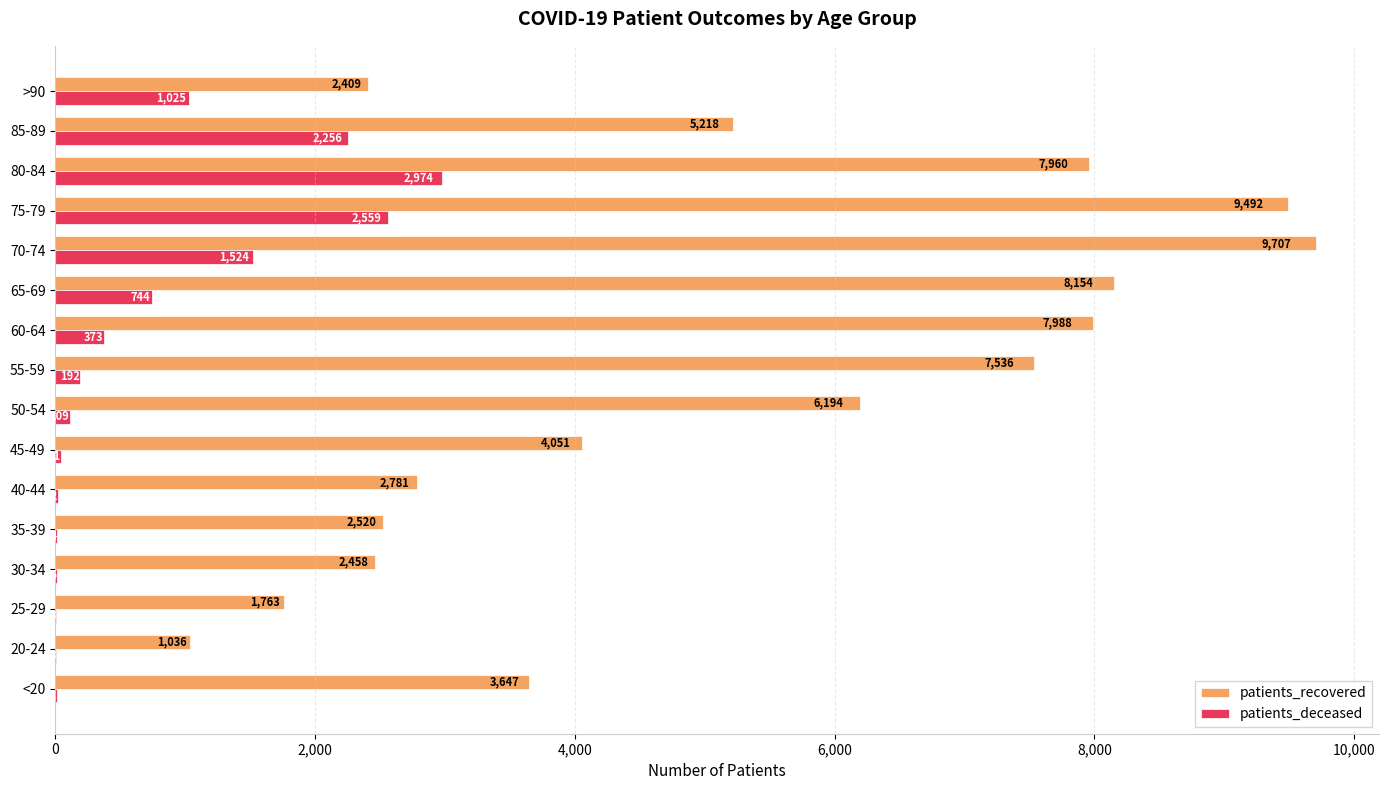

Is the value of patients_recovered at 40-44 greater than the value of patients_deceased at 25-29?

Yes